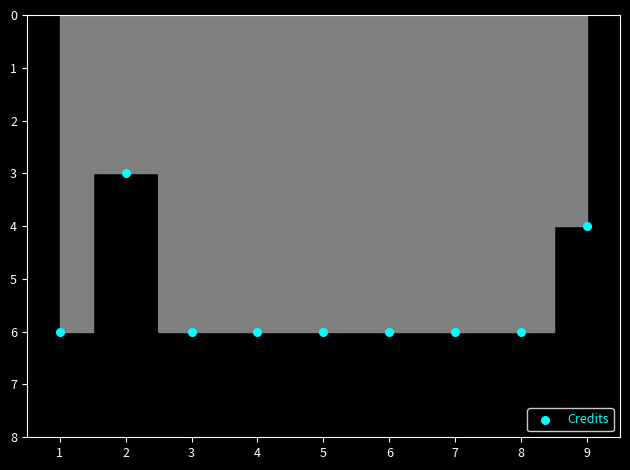

What is the range of Y values (max minus min)?

3